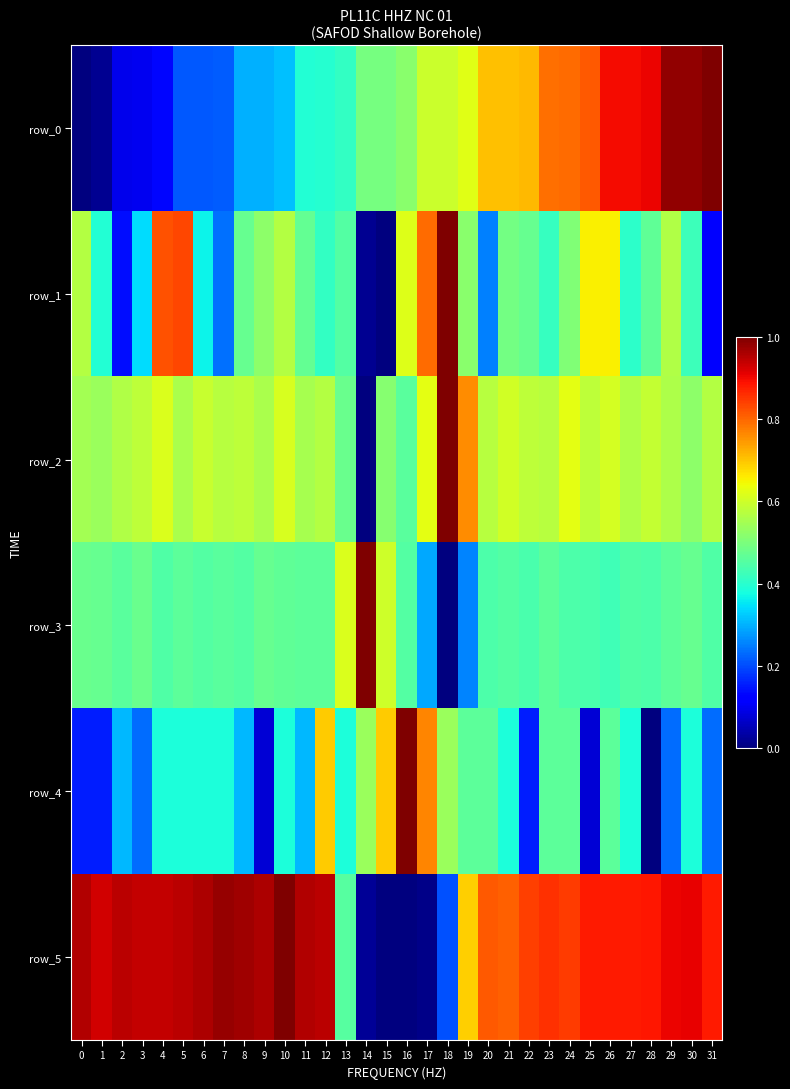

How many positive values does the row_5 series have?

30